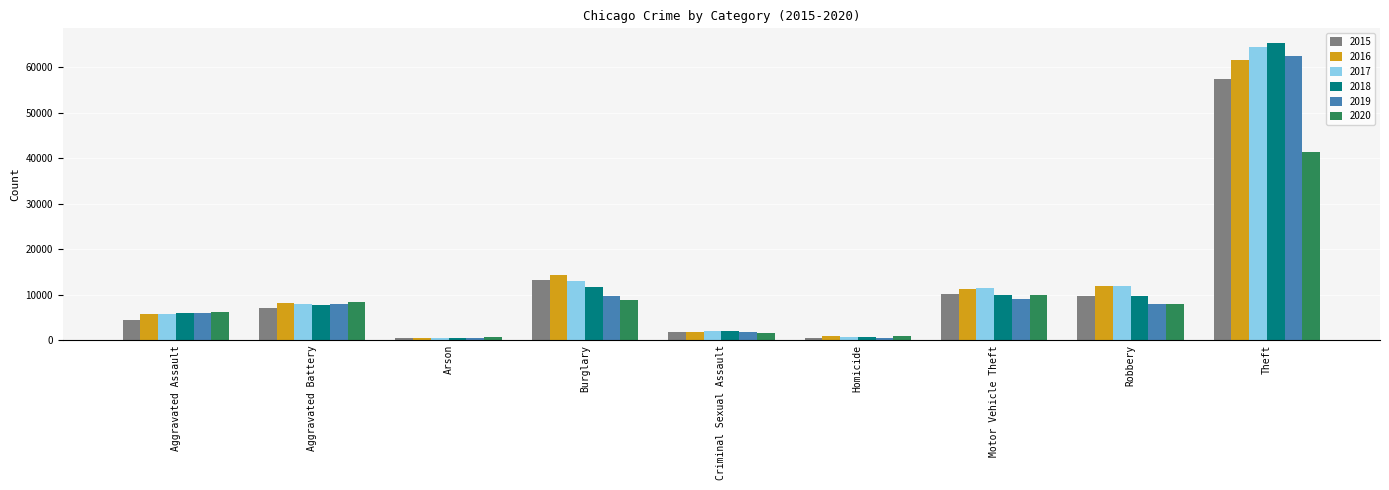

What are all the series names shown in the legend?

2015, 2016, 2017, 2018, 2019, 2020